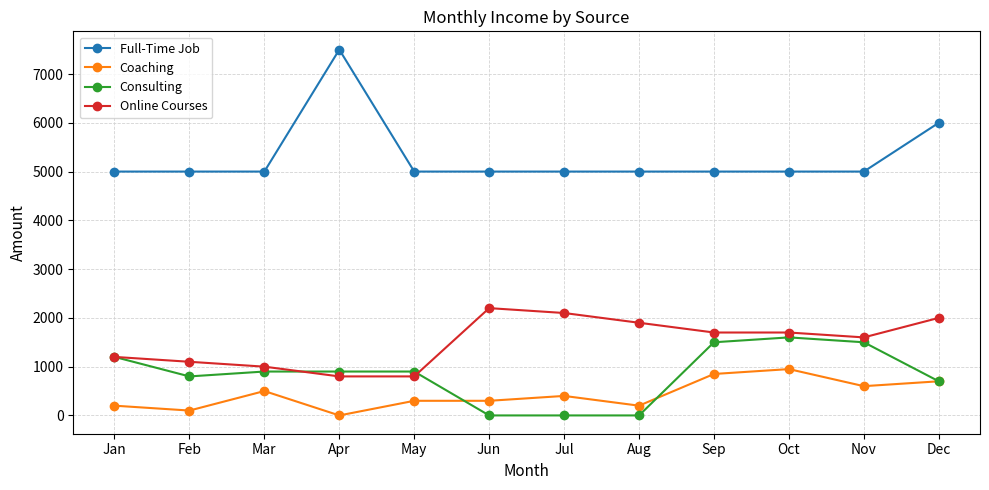

What are all the series names shown in the legend?

Full-Time Job, Coaching, Consulting, Online Courses